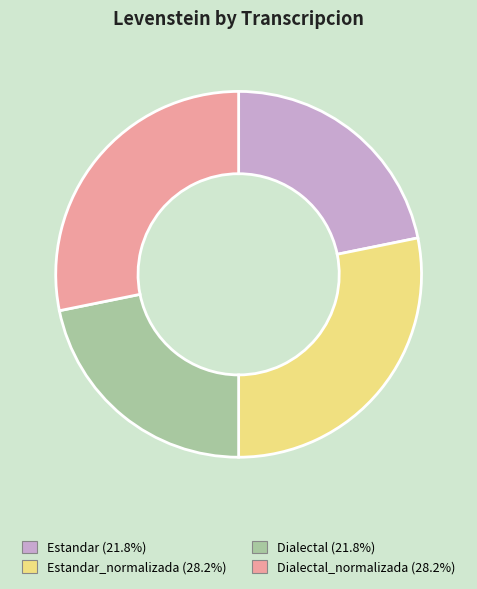

Does Dialectal_normalizada (28.2%) represent more than half of the total?

No